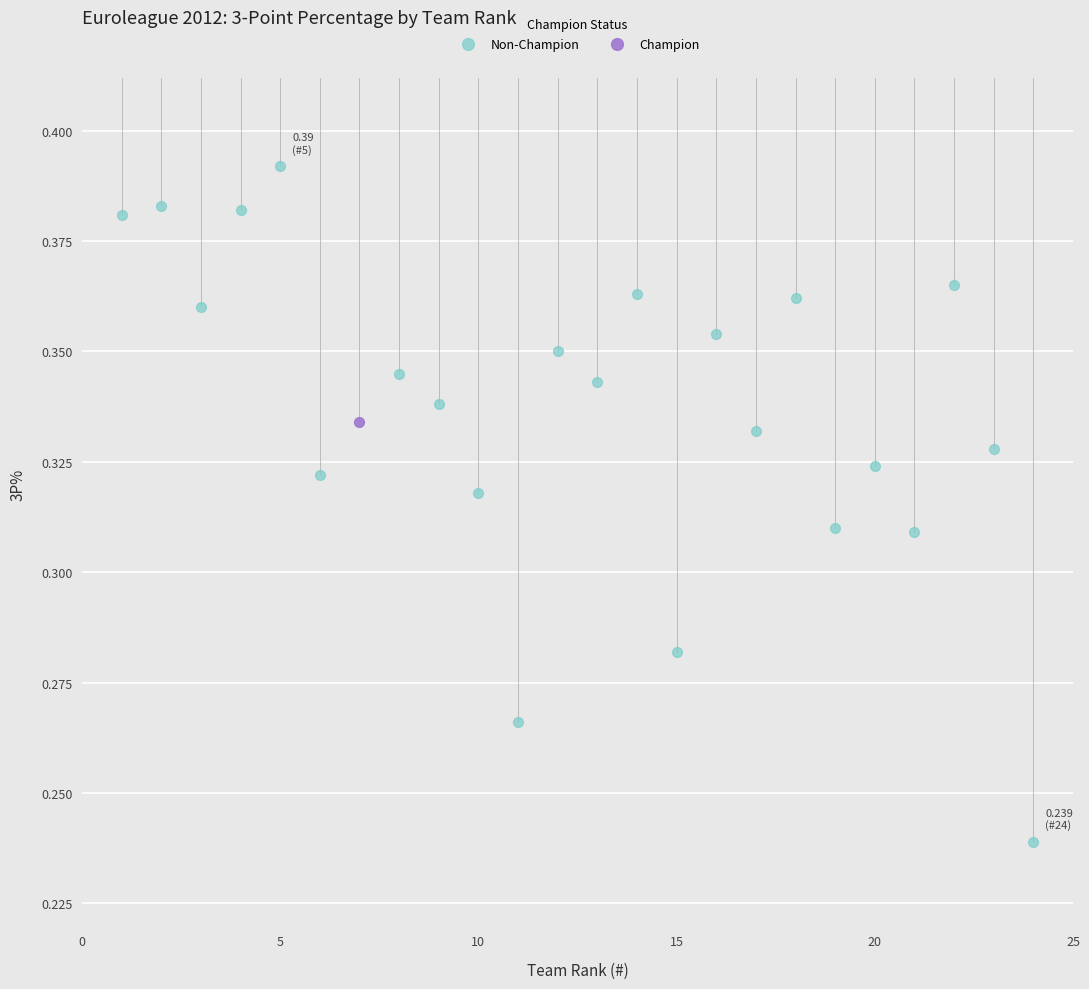

What are all the series names shown in the legend?

Non-Champion, Champion